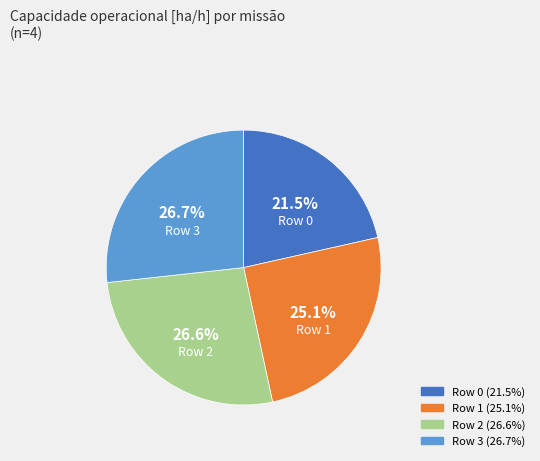

What is the ratio of the value at Row 0 to the value at Row 3?

0.8